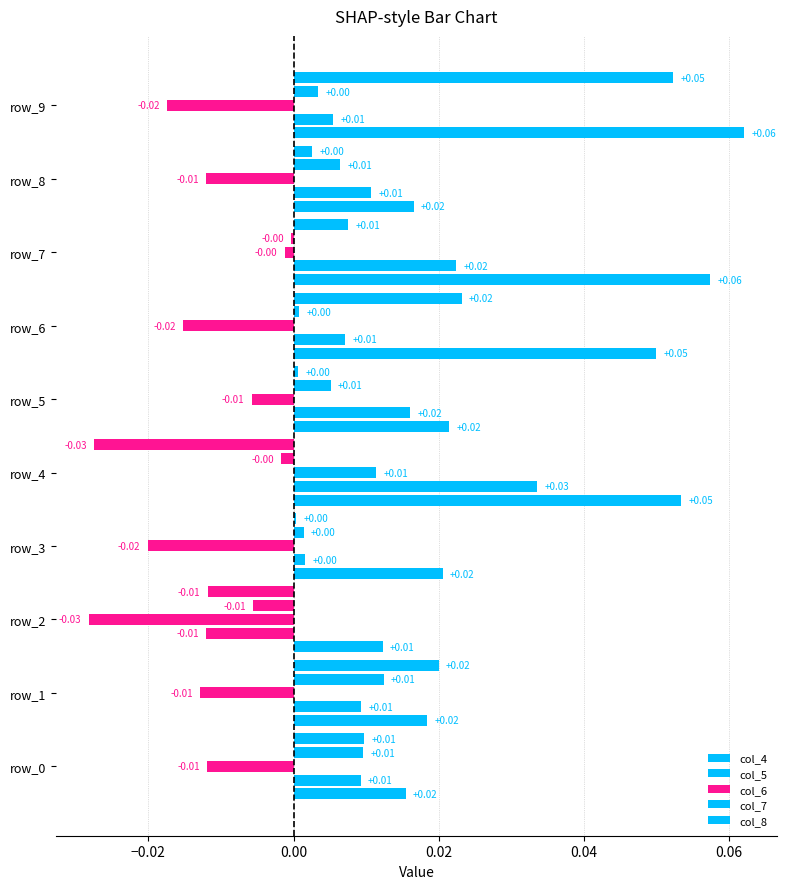

How many data points in col_6 are above 0?

1